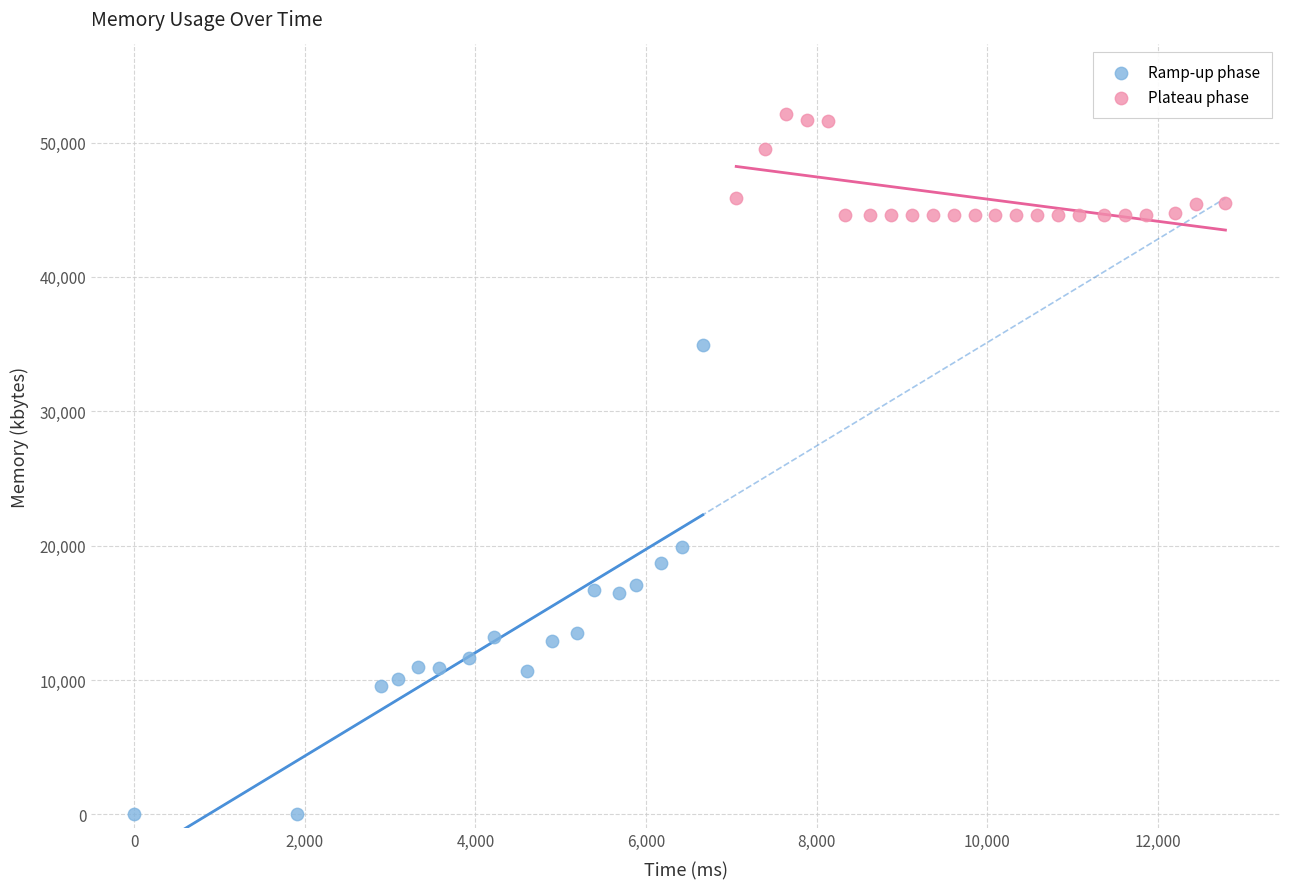

Which series reaches the minimum Y coordinate?

Ramp-up phase